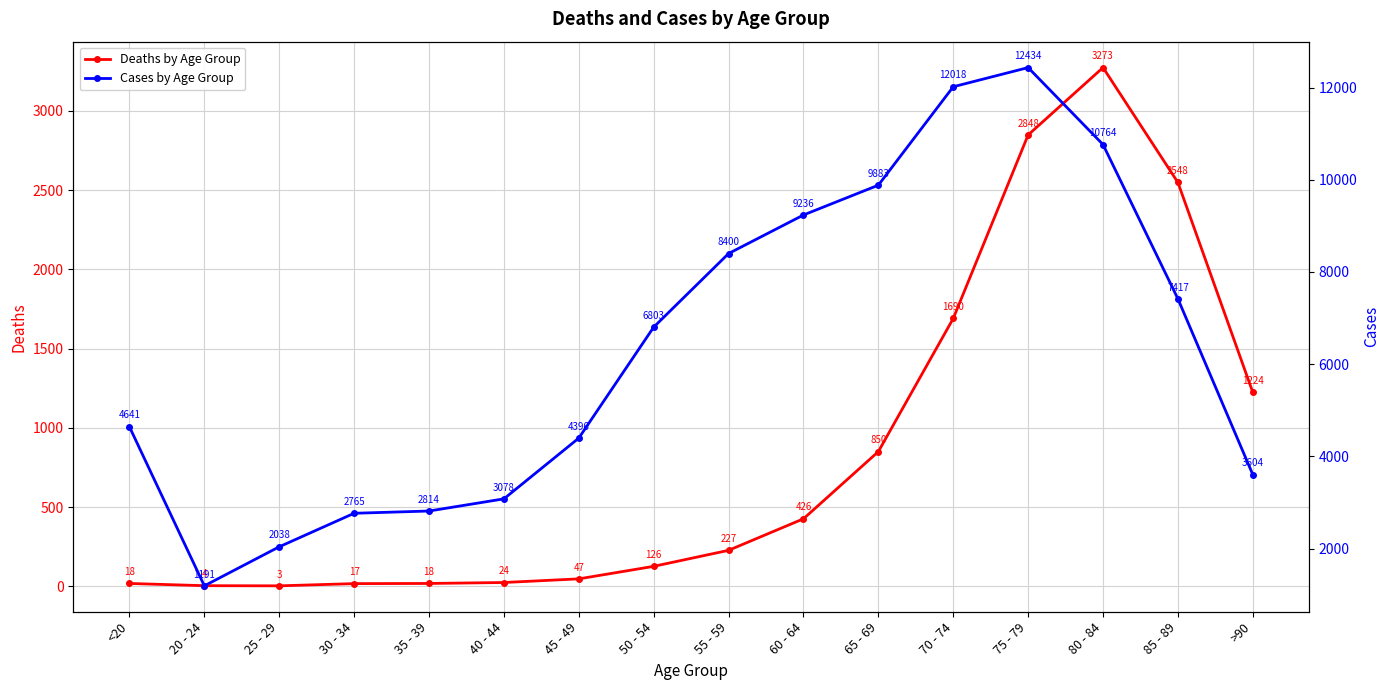

Rank the categories by Deaths by Age Group value from lowest to highest.

25 - 29, 20 - 24, 30 - 34, <20, 35 - 39, 40 - 44, 45 - 49, 50 - 54, 55 - 59, 60 - 64, 65 - 69, >90, 70 - 74, 85 - 89, 75 - 79, 80 - 84